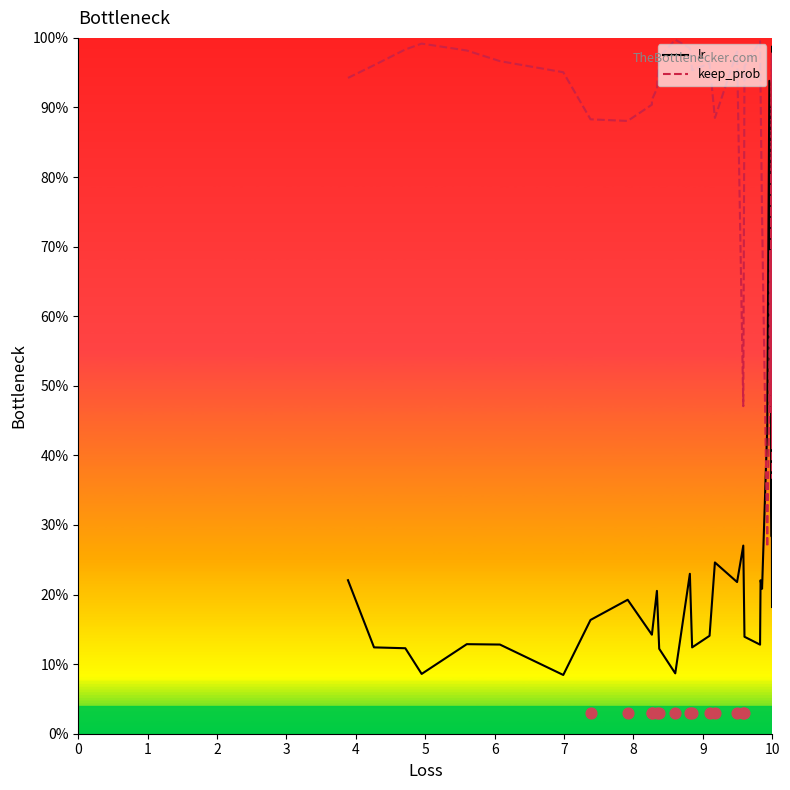

Which series has the largest total across all categories?

keep_prob